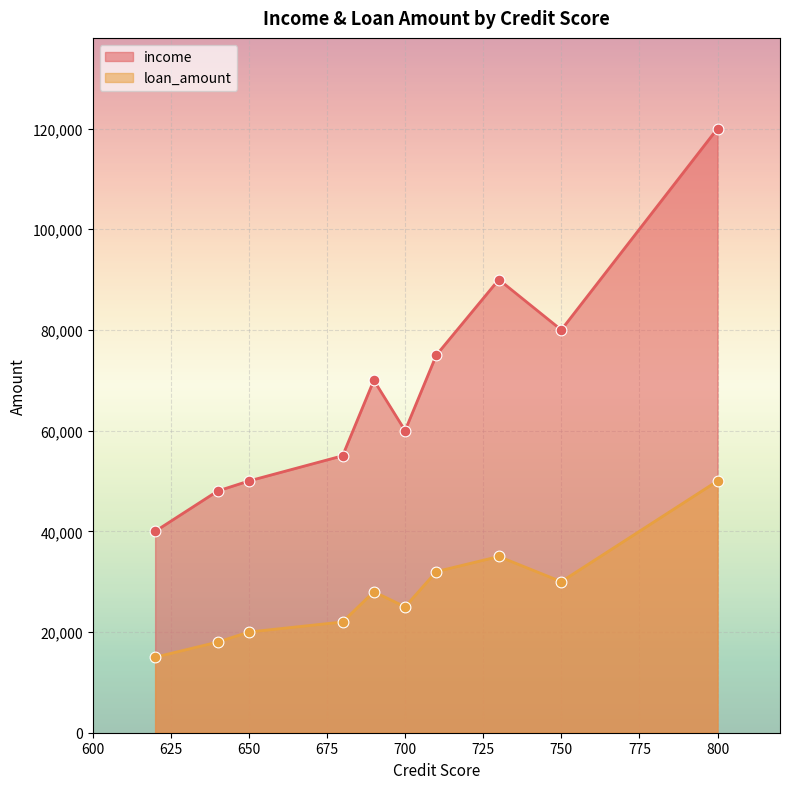

Which series has the largest total across all categories?

income